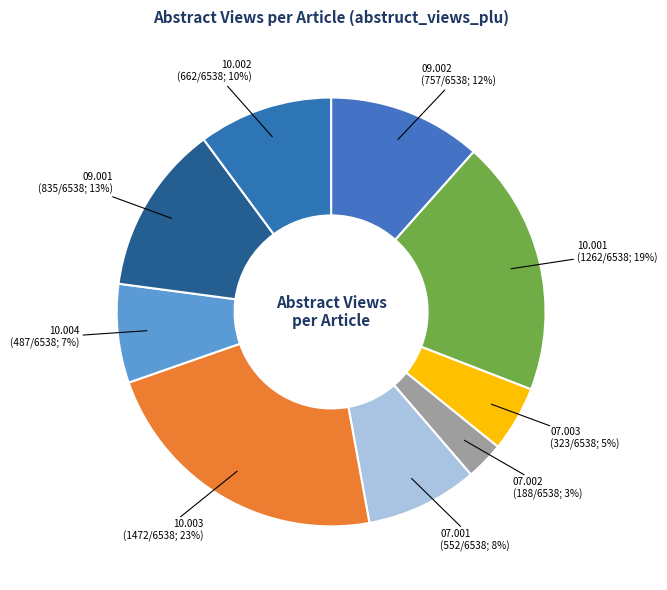

How many slices are in this pie chart?

9